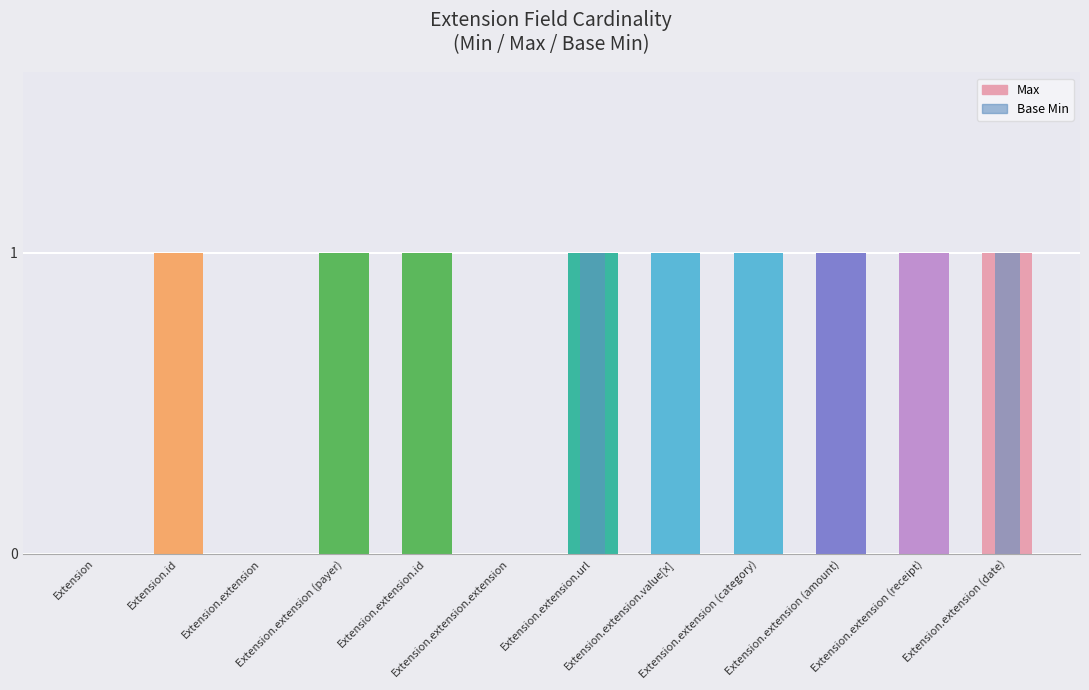

Is it true that Max equals 1 at Extension.id?

True